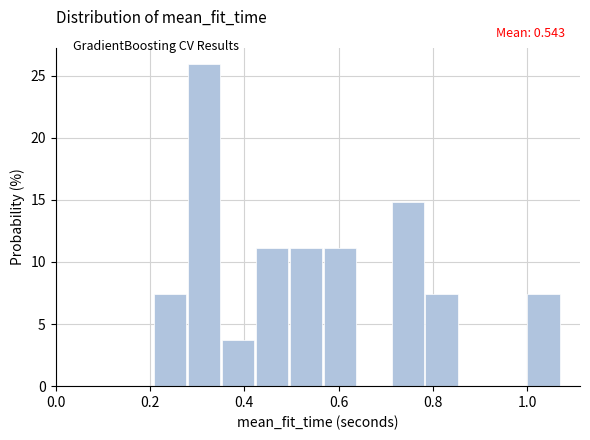

Read against the x-axis, roughly where is the centre of the tallest bar?

0.32